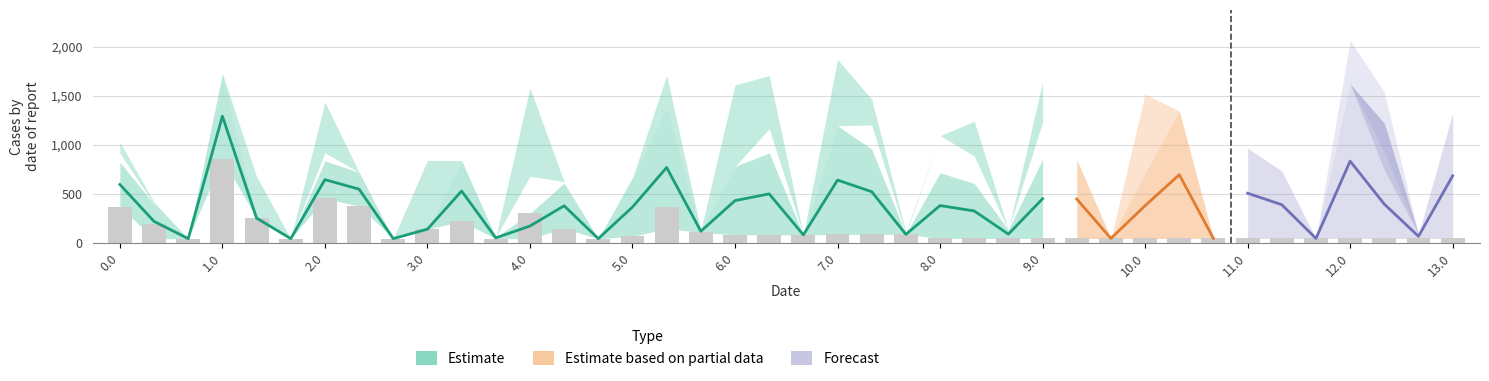

Which has a higher value, 12.1 or 3.2?

12.1